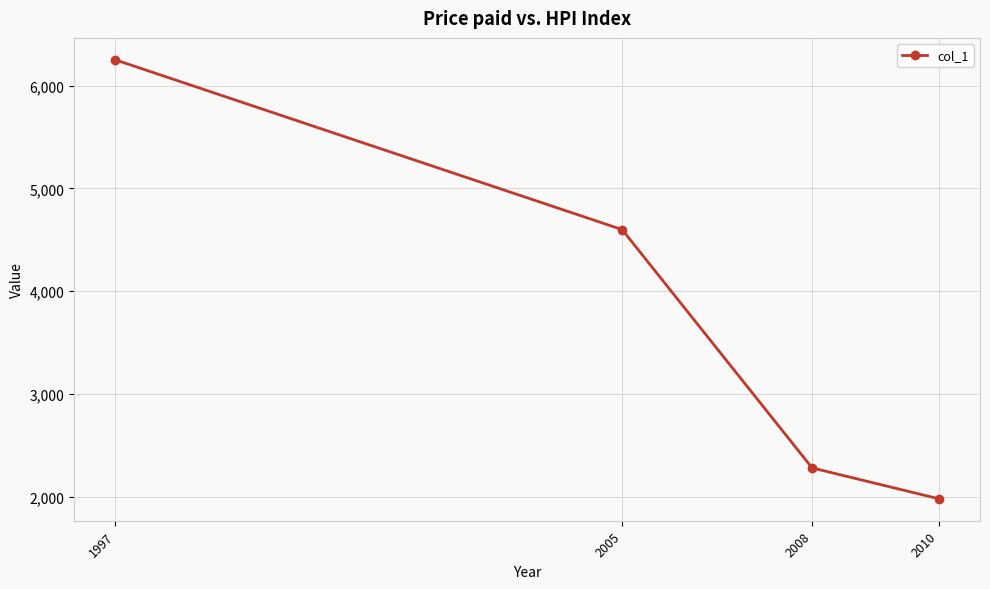

How many data points are less than 4600?

2